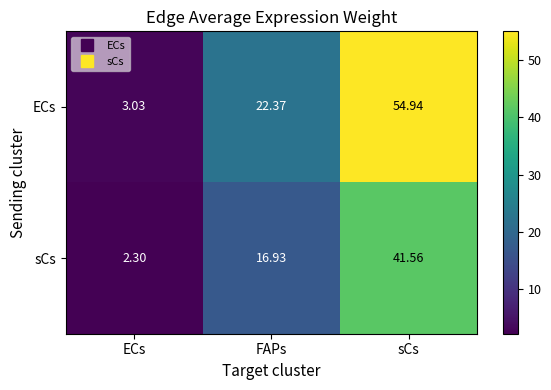

At which label does ECs reach its minimum?

ECs